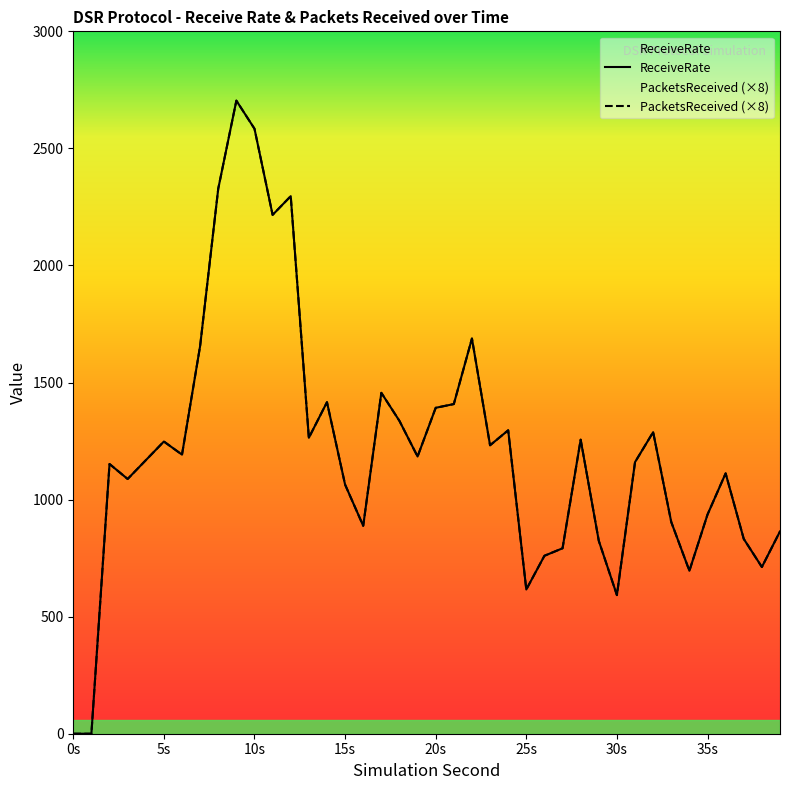

What are all the series names shown in the legend?

ReceiveRate, PacketsReceived